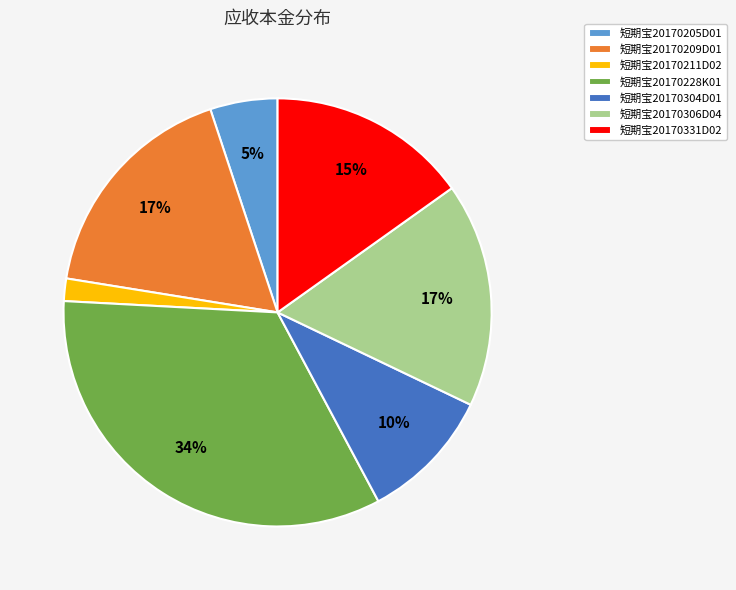

To the nearest percent, what is the difference between the largest and smallest slice percentages?

32%